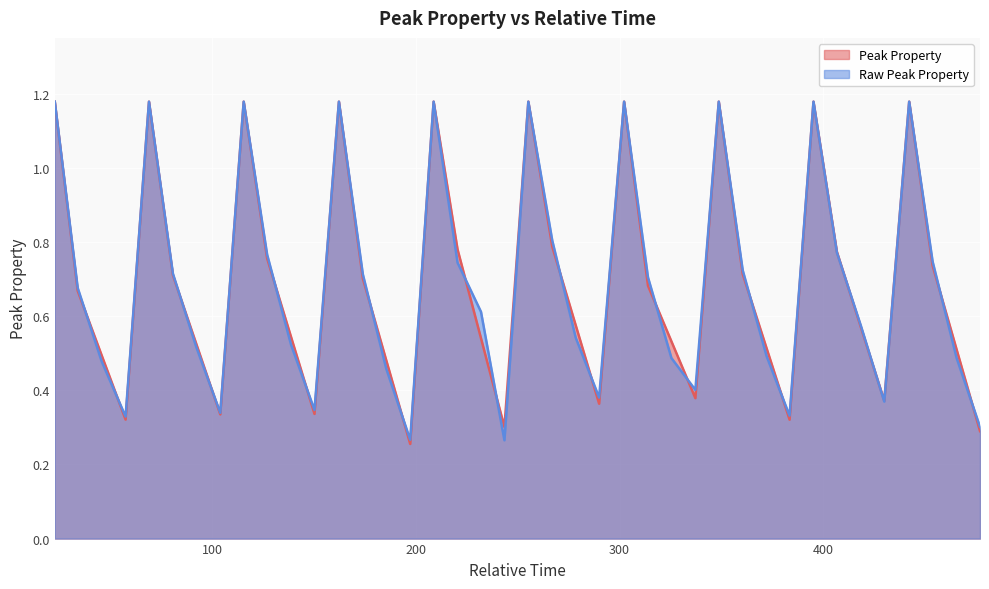

Which series has the widest spread of values?

Peak Property